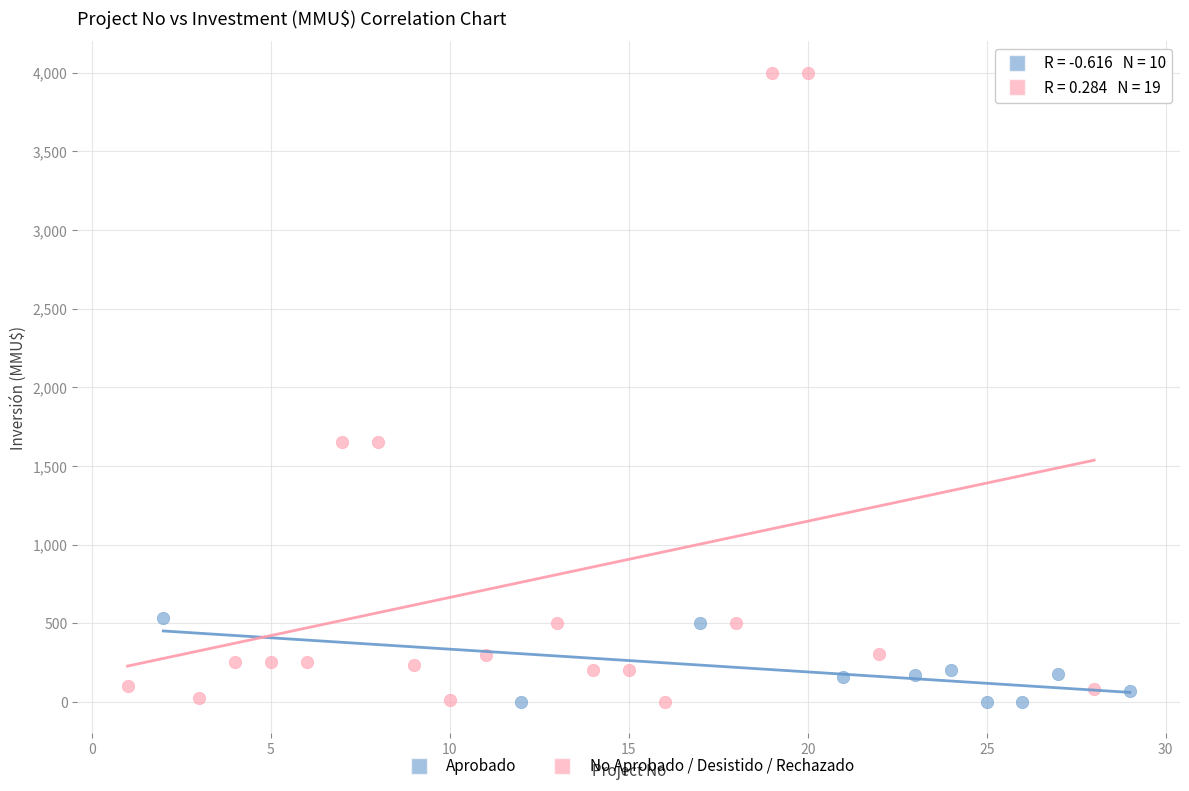

Which series contains the highest Y value?

No Aprobado / Desistido / Rechazado